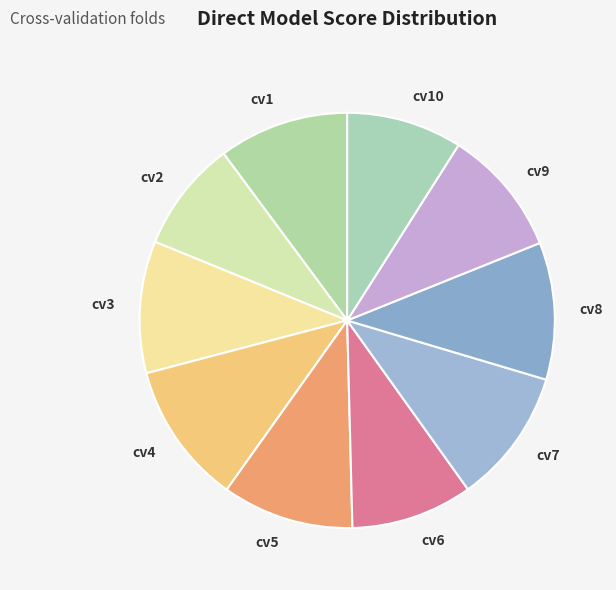

Which has a higher value, cv2 or cv3?

cv3